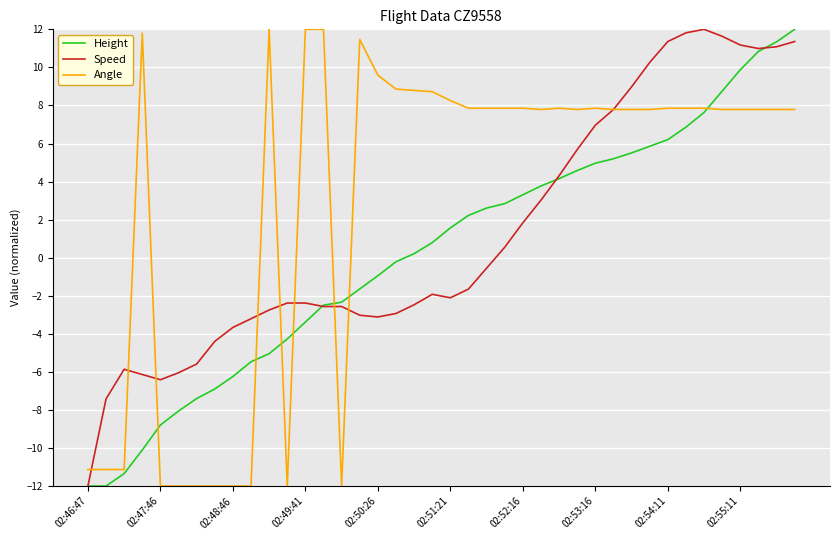

What is the smallest value displayed?

-12.0